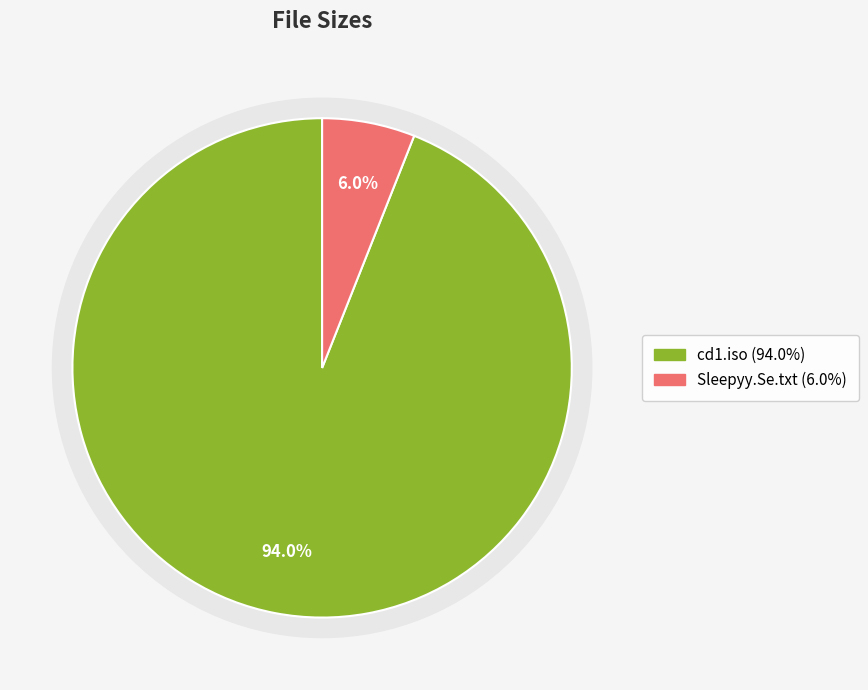

To the nearest percent, what portion does Sleepyy.Se.txt represent?

6%